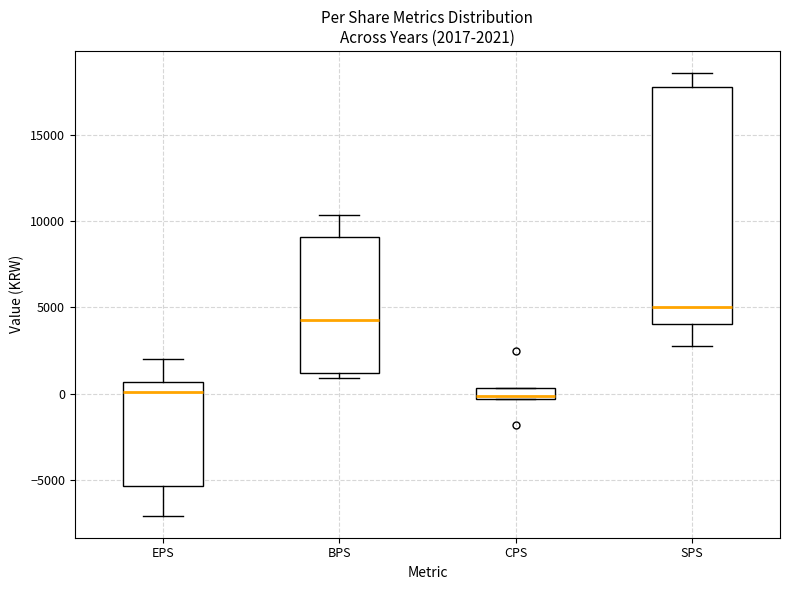

Which box is the tallest, from its lower edge to its upper edge?

SPS